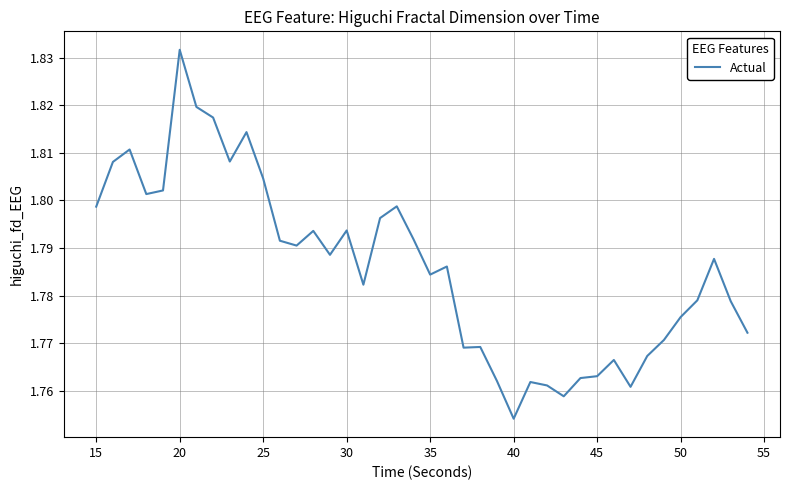

What is the sum of all values?

71.4